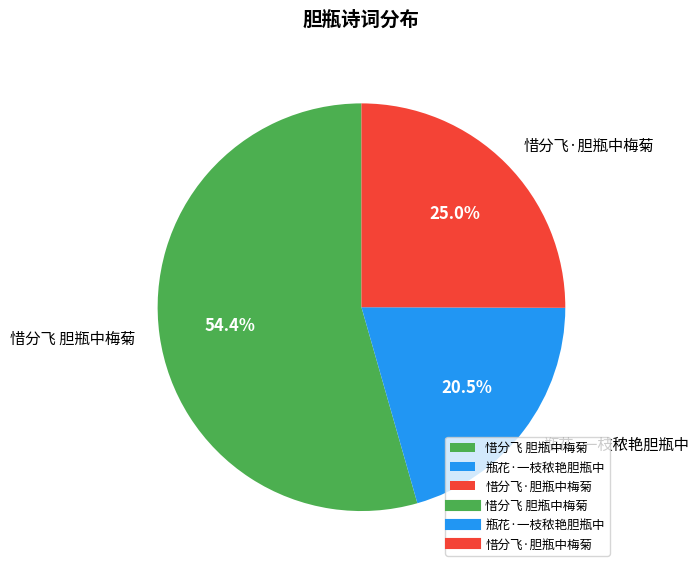

Is there any slice that represents more than half of the pie?

Yes